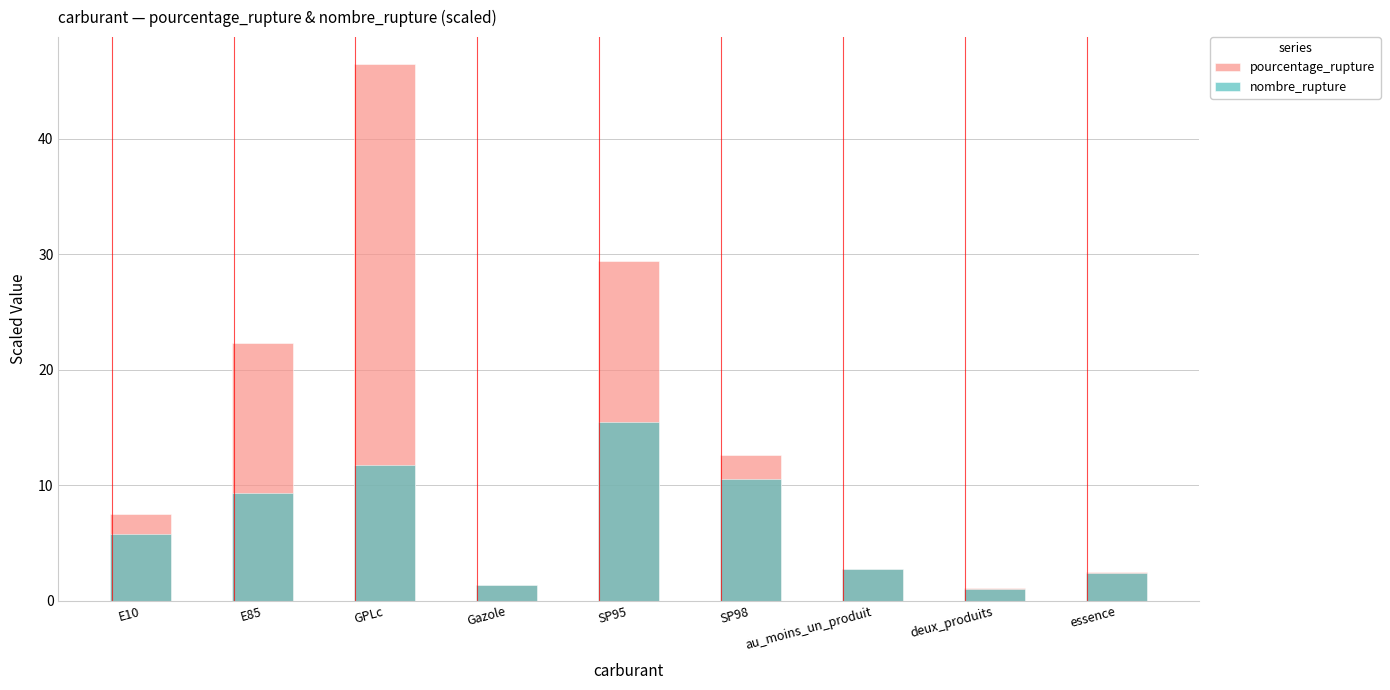

What is the sum of the pourcentage_rupture values at E85 and SP95?

51.7